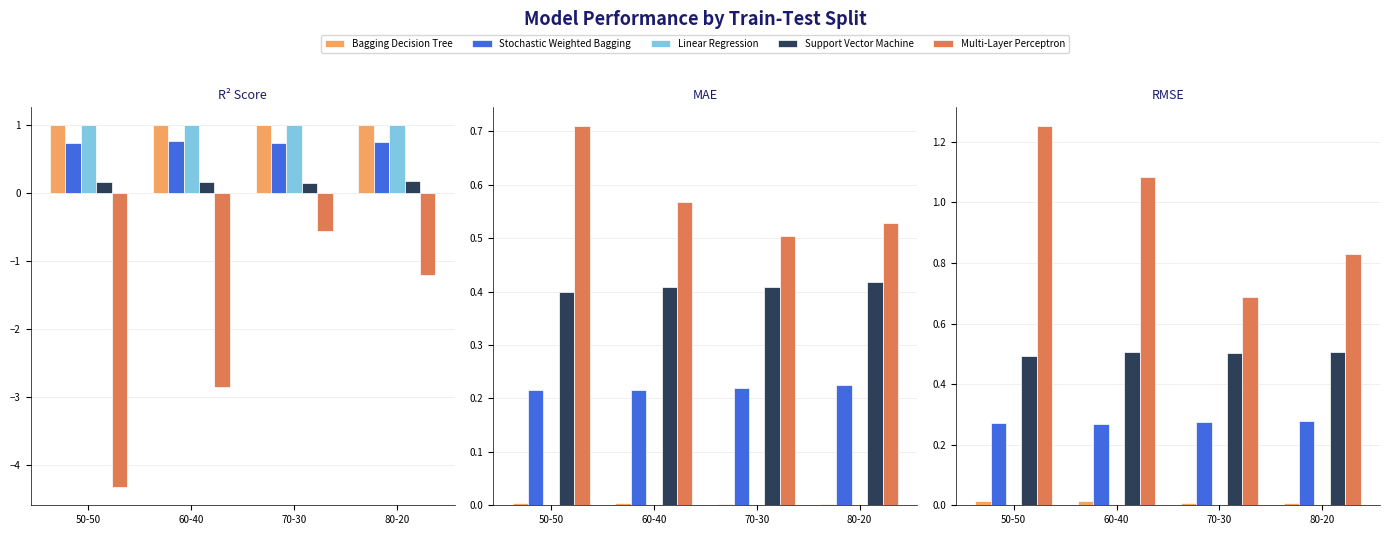

Rank the series by their maximum value, from lowest to highest.

Linear Regression, Bagging Decision Tree, Stochastic Weighted Bagging, Support Vector Machine, Multi-Layer Perceptron